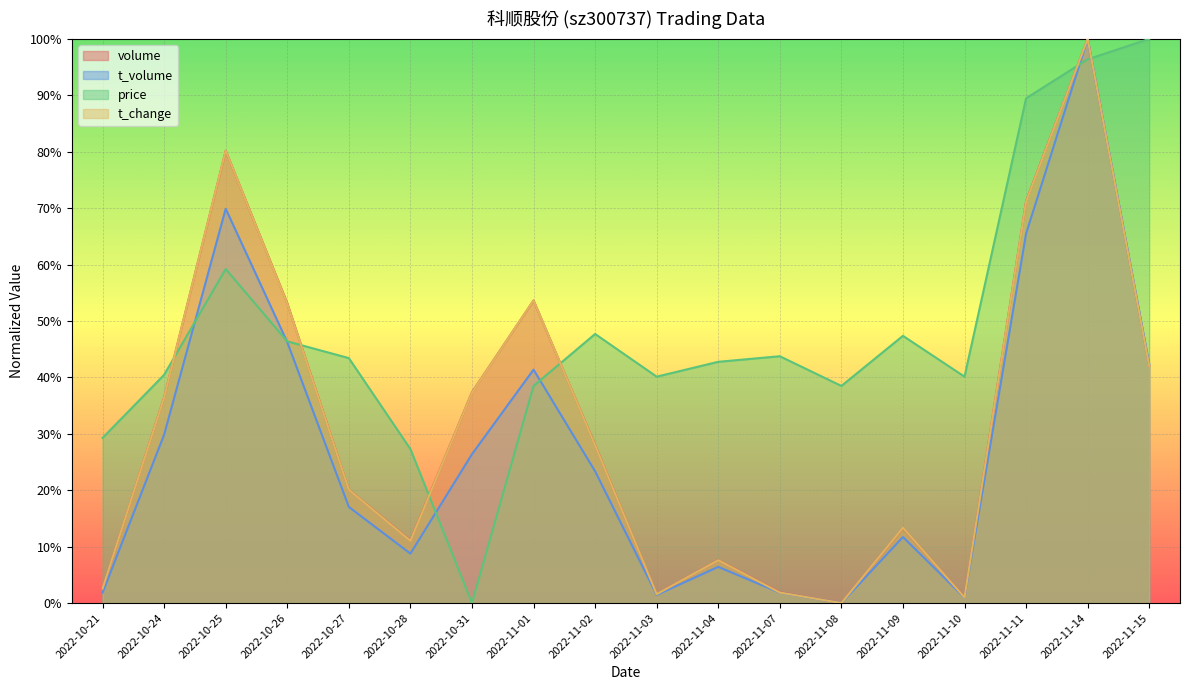

Which label corresponds to the smallest value in the chart?

2022-11-08